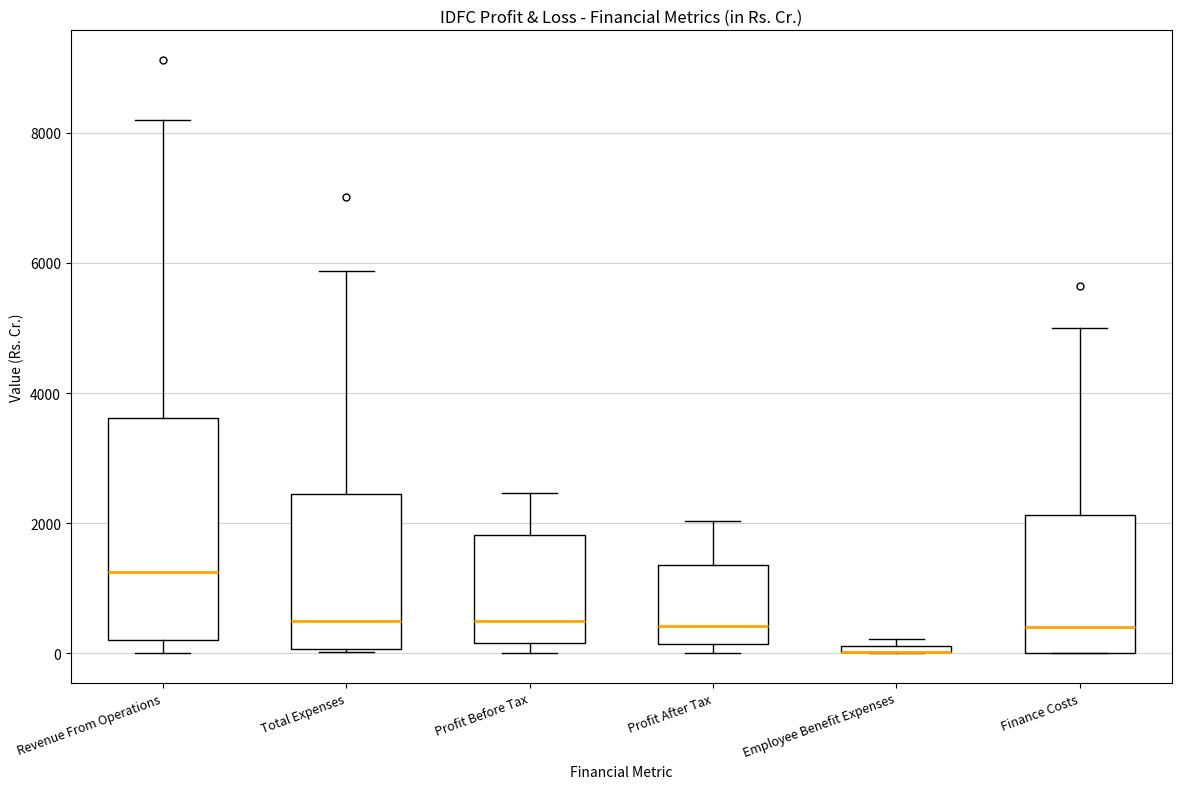

Where is the upper edge of the box for Employee Benefit Expenses on the y-axis? The values are not printed on the chart, so give them approximately, as read against the axis.

200